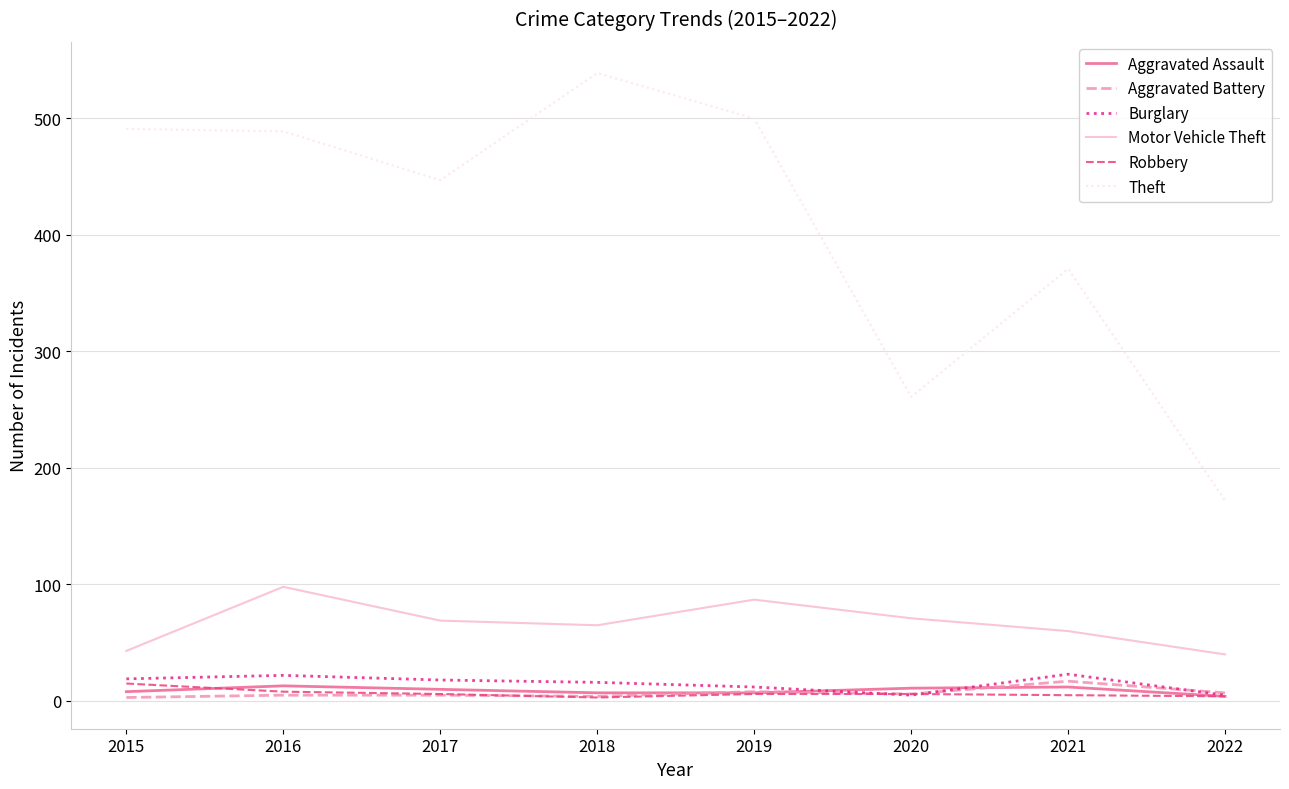

True or false: Theft and Aggravated Battery intersect in this chart.

False